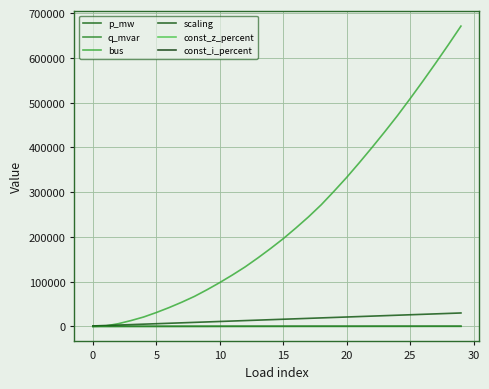

At which category does the chart reach its peak across all series?

29